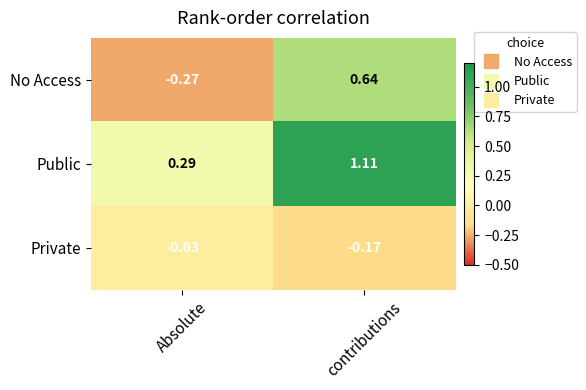

Rank the series by their average value, from highest to lowest.

Public, No Access, Private